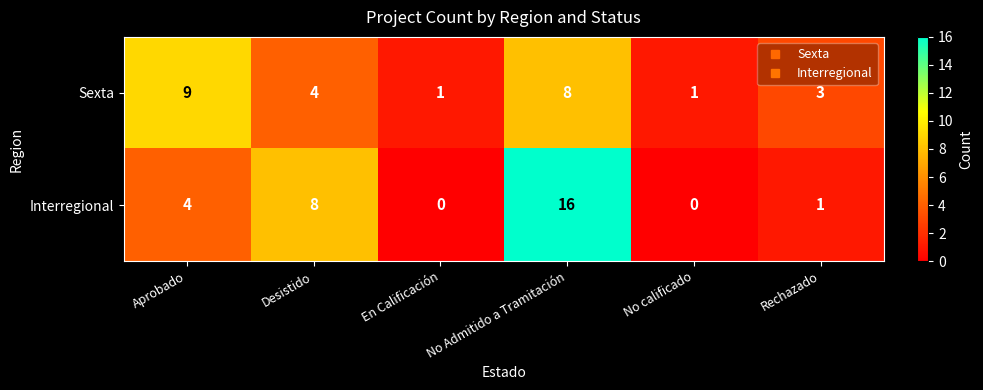

Which series has the largest total across all categories?

Interregional